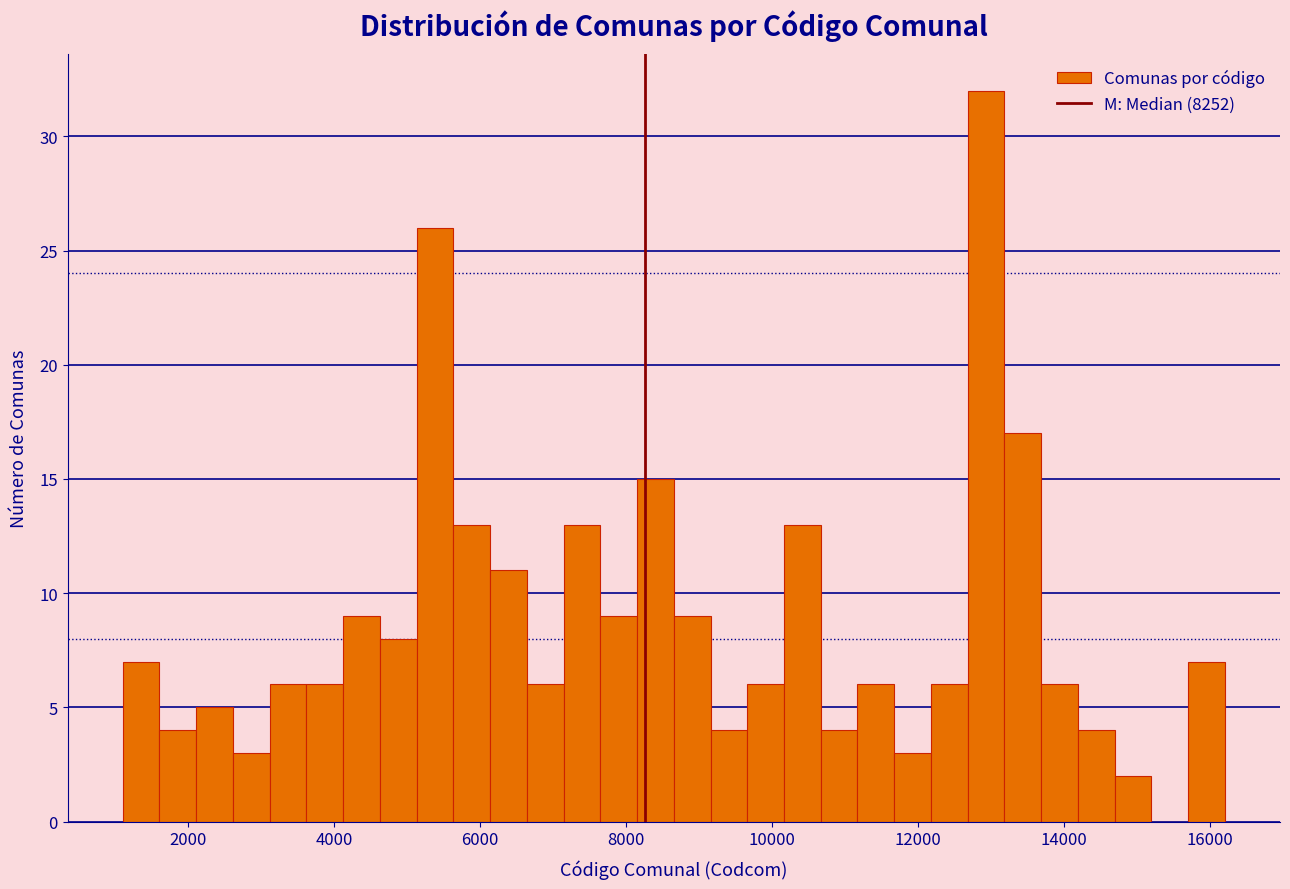

Around what value on the x-axis is the tallest bar? Give the approximate position of its centre, as read against the axis.

13000